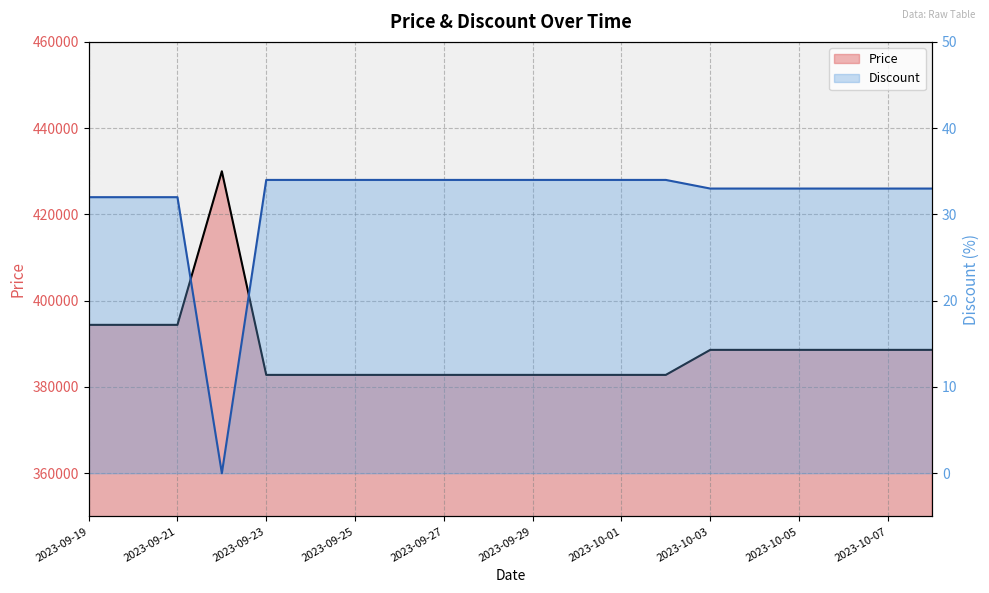

Which label corresponds to the smallest value in the chart?

2023-09-22